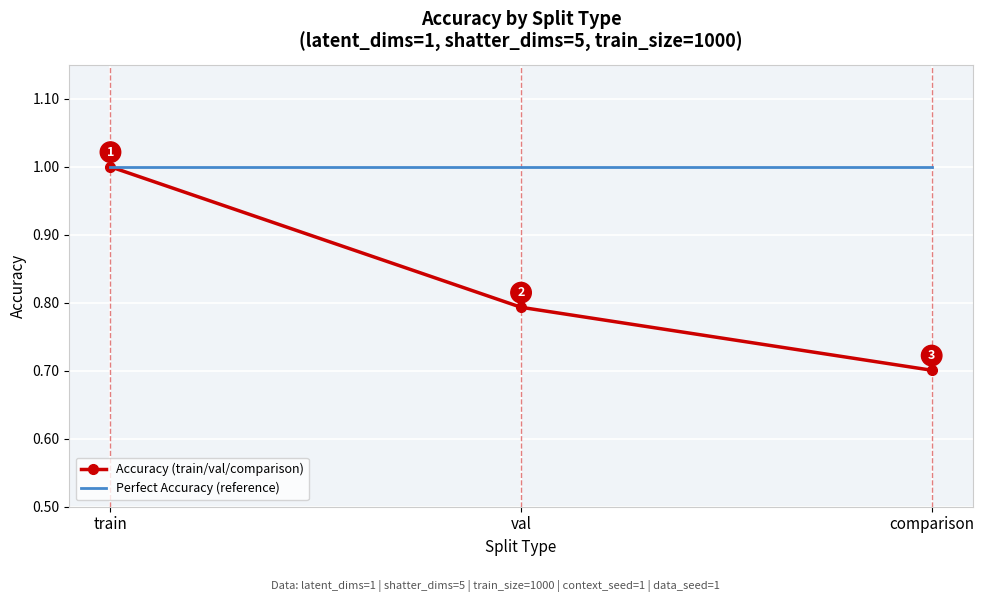

The Perfect Accuracy (reference) series shows 0.5 at val. True or false?

False